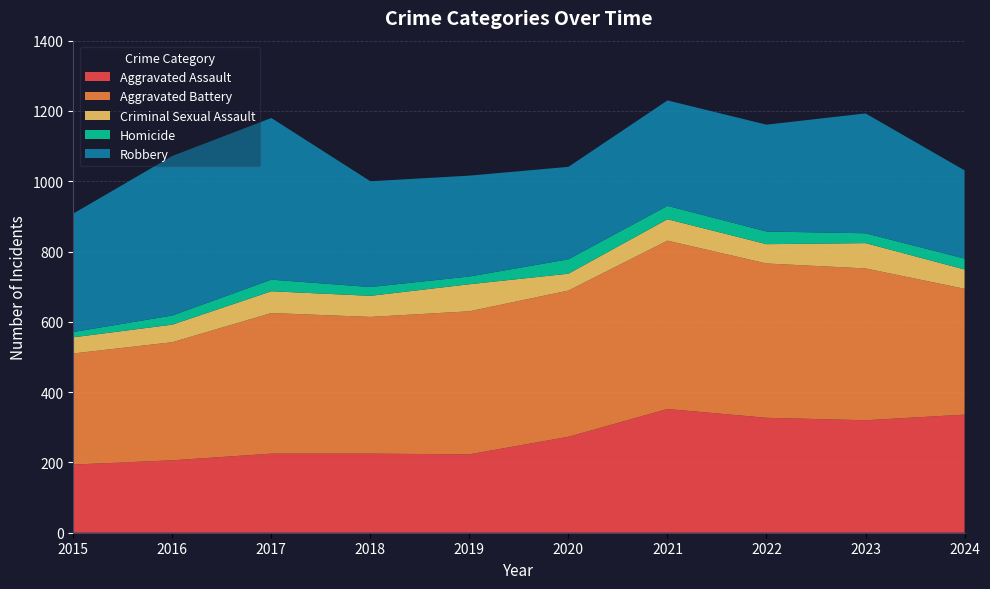

Reading left to right, extract all data points from this chart.

Aggravated Assault: 2015=194	2016=206	2017=225	2018=225	2019=223	2020=273	2021=352	2022=327	2023=320	2024=336
Aggravated Battery: 2015=316	2016=336	2017=400	2018=389	2019=407	2020=416	2021=479	2022=439	2023=432	2024=358
Criminal Sexual Assault: 2015=46	2016=50	2017=62	2018=60	2019=77	2020=48	2021=61	2022=55	2023=72	2024=55
Homicide: 2015=15	2016=26	2017=33	2018=25	2019=22	2020=41	2021=38	2022=36	2023=28	2024=31
Robbery: 2015=337	2016=454	2017=460	2018=301	2019=287	2020=263	2021=300	2022=304	2023=341	2024=251